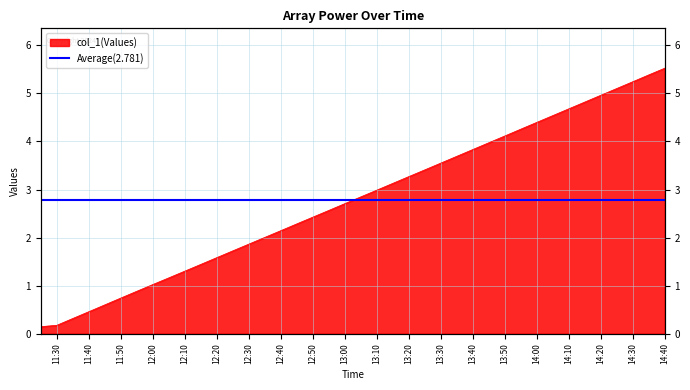

What is the difference between the maximum and minimum values?

5.4